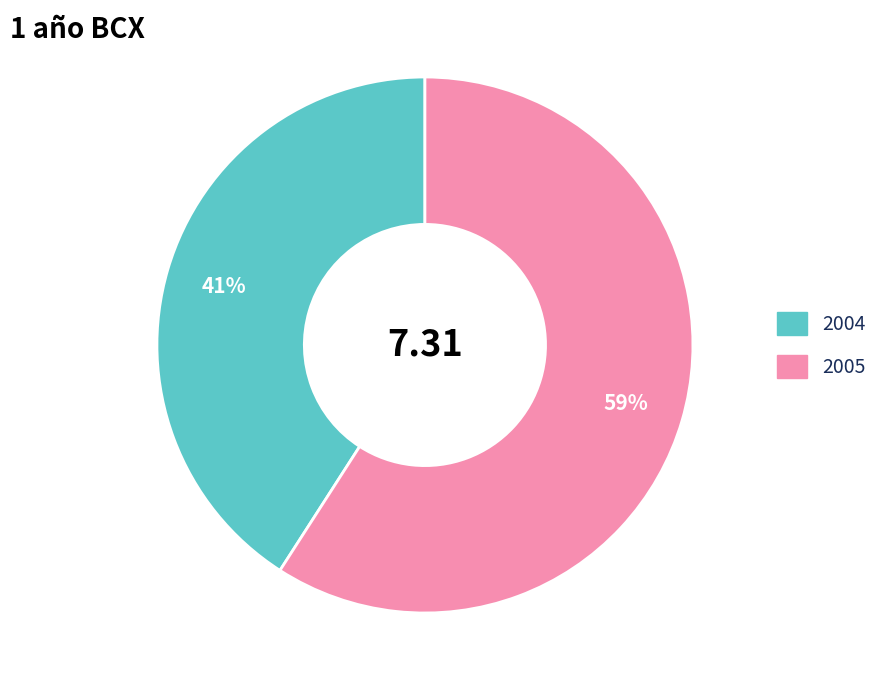

To the nearest percent, what is the difference between the largest and smallest slice percentages?

18%